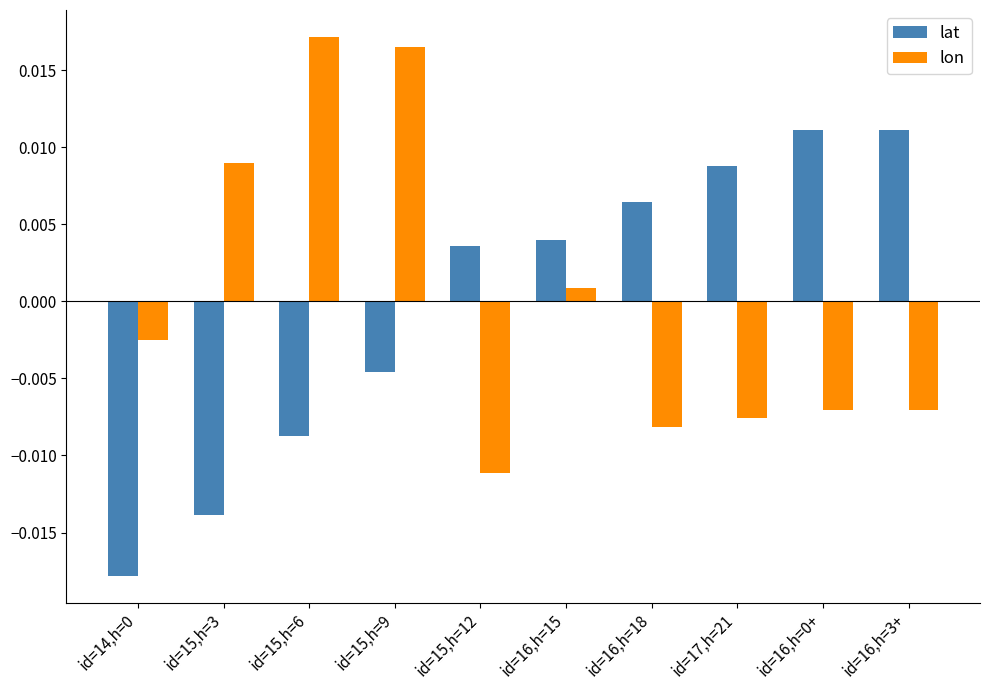

Which series changed the most between id=16,h=18 and id=16,h=3+?

lat